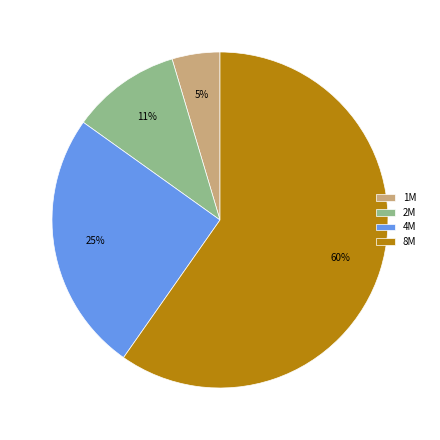

Do 4M and 1M together represent more than half of the pie?

No